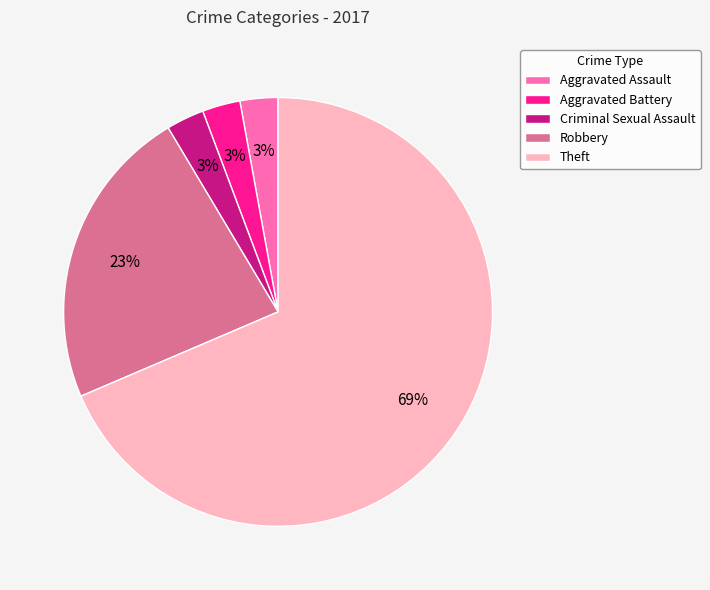

Which has a higher value, Robbery or Aggravated Battery?

Robbery